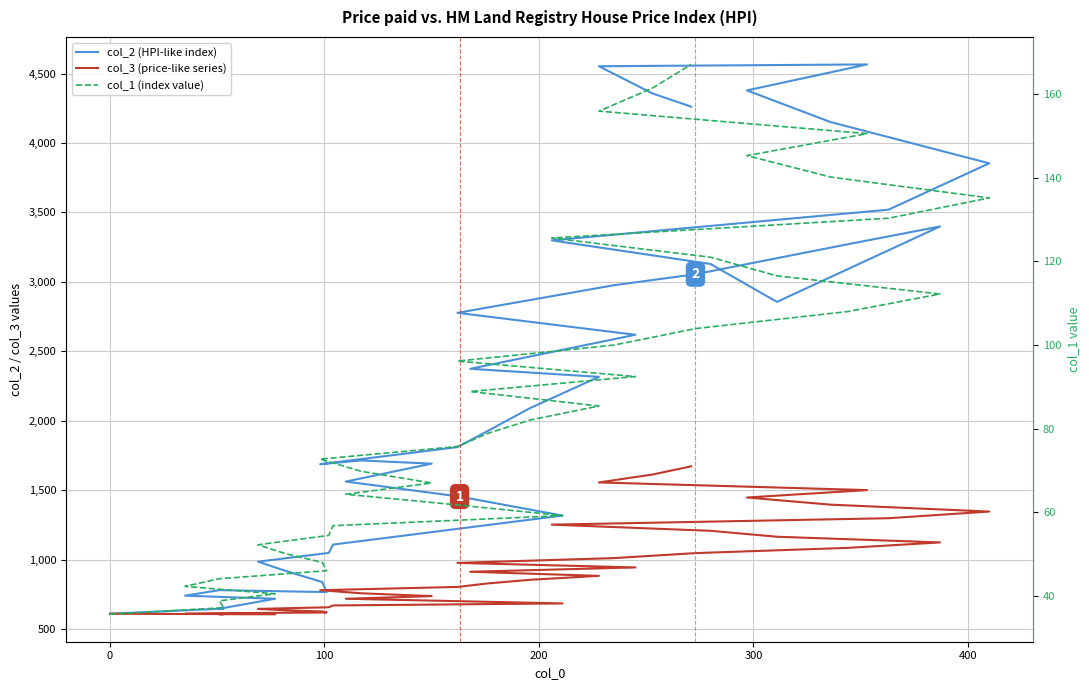

True or false: col_1 (index value) and col_3 (price-like series) intersect in this chart.

False